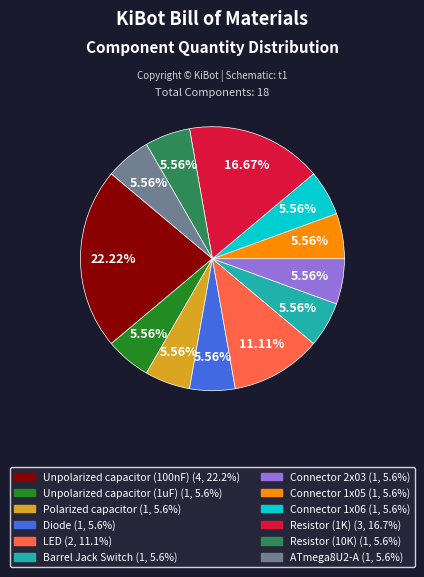

To the nearest percent, what percentage of the pie is ATmega8U2-A?

6%